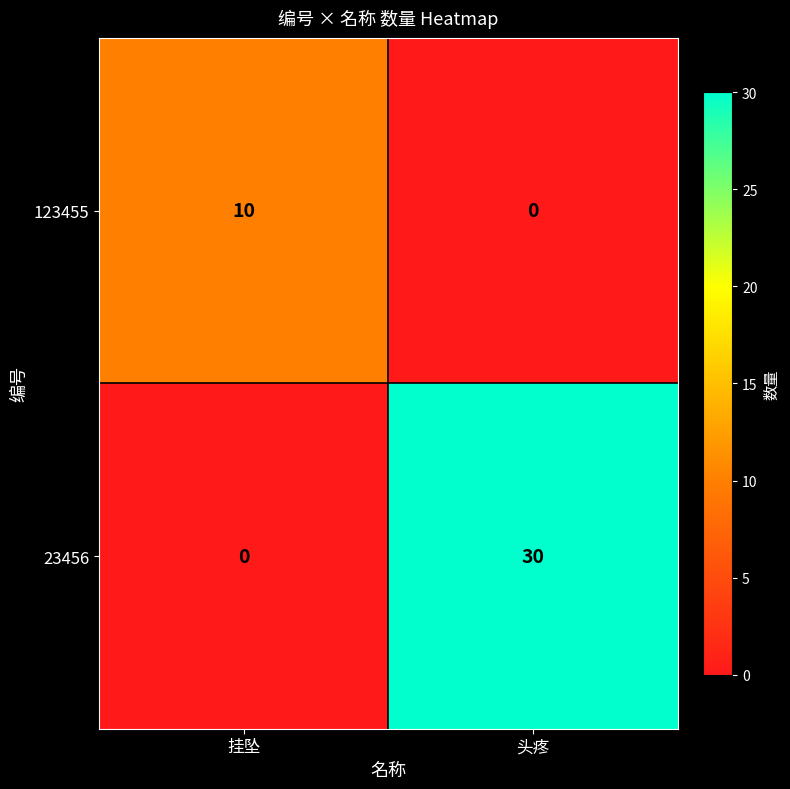

What is the highest value of the 123455 series?

10